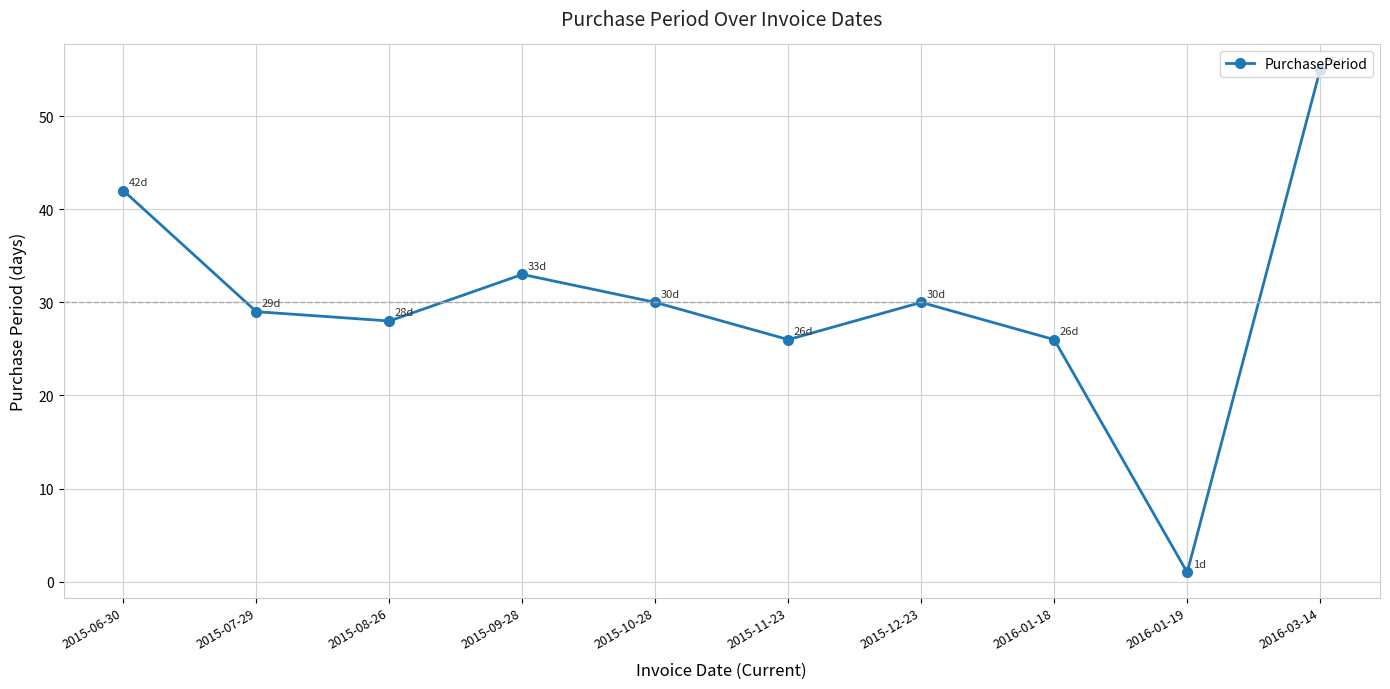

What is the sum of all values?

300